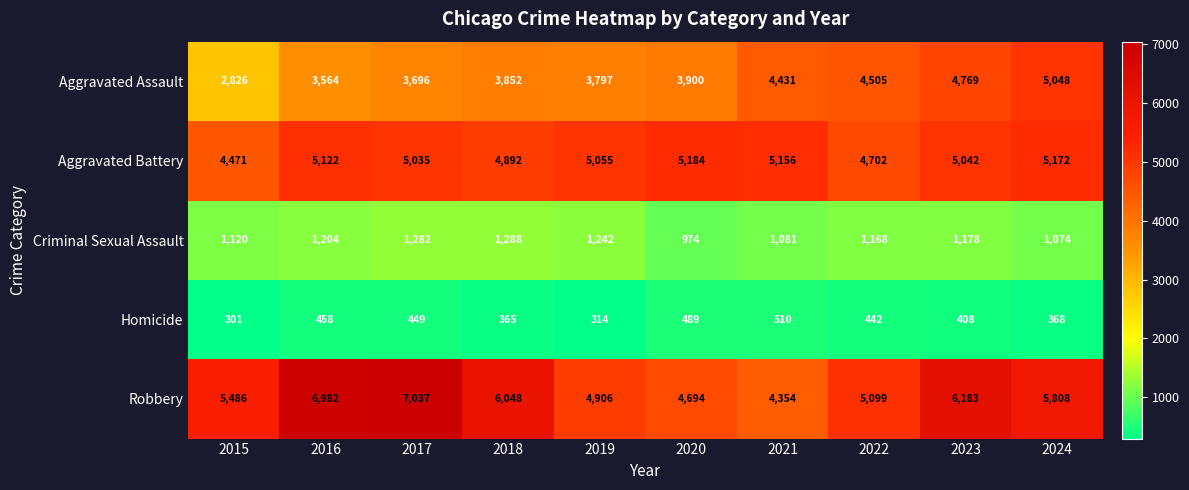

The Aggravated Battery series shows 1440 at 2016. True or false?

False